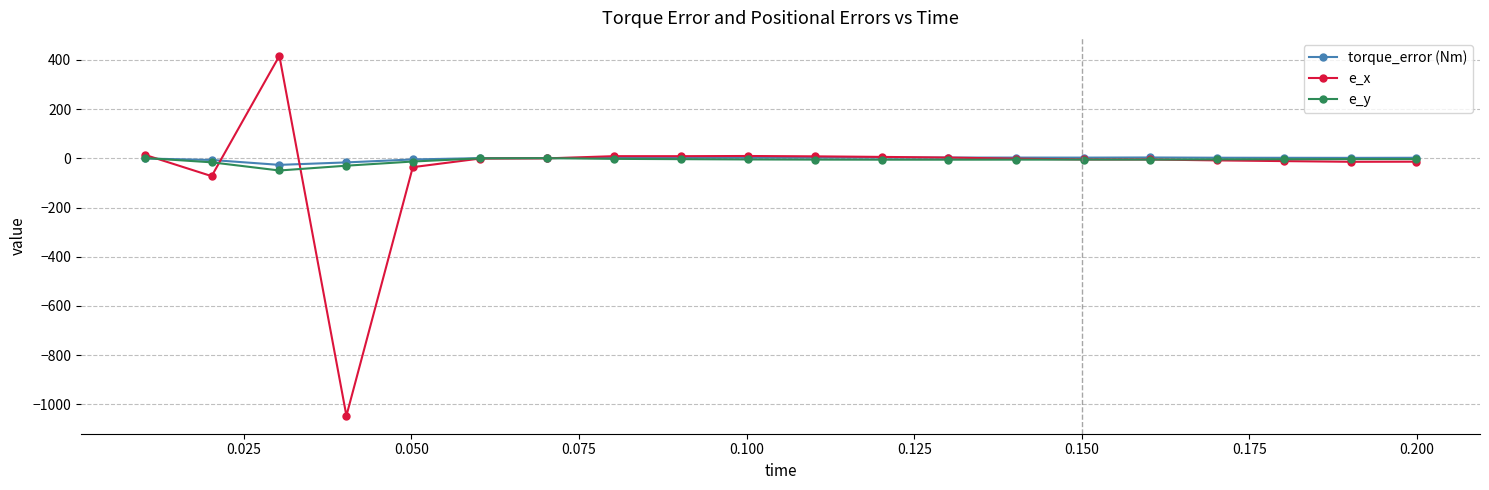

True or false: e_x has more than 0 points higher than both neighbors.

True